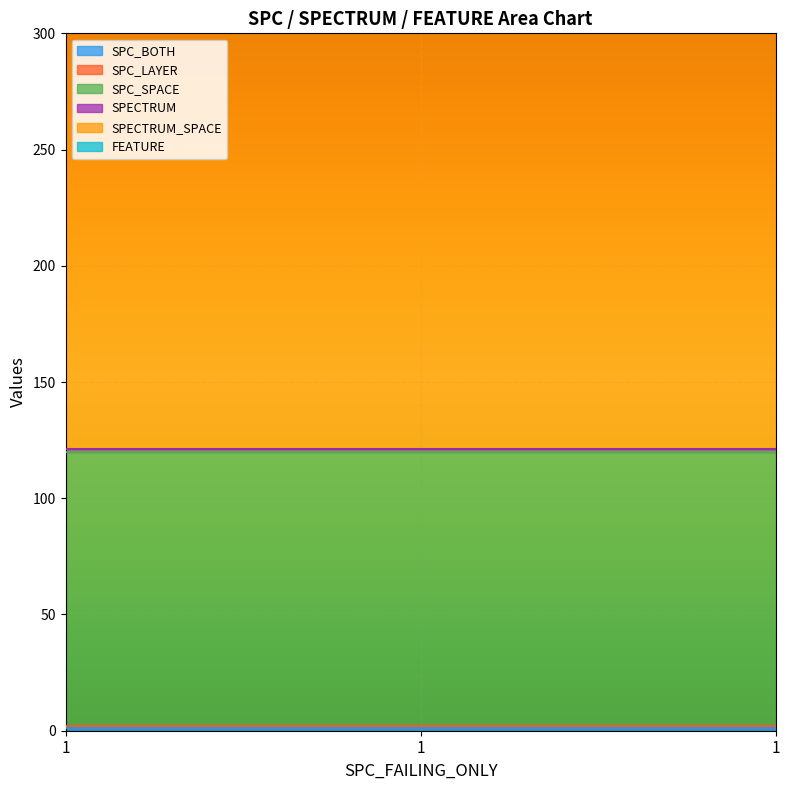

At which category is the sum across all series the highest?

1